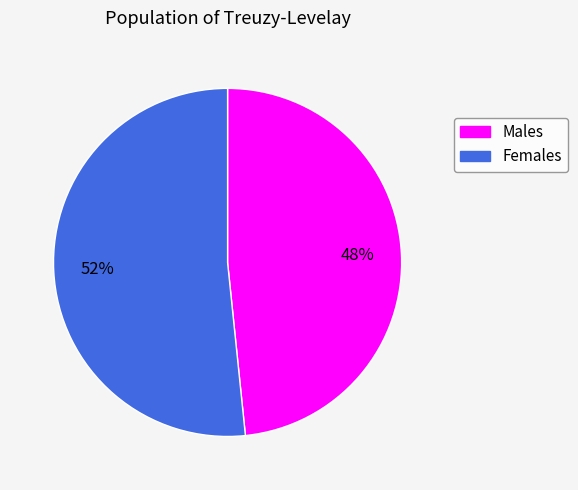

To the nearest percent, what is the average slice percentage?

50%